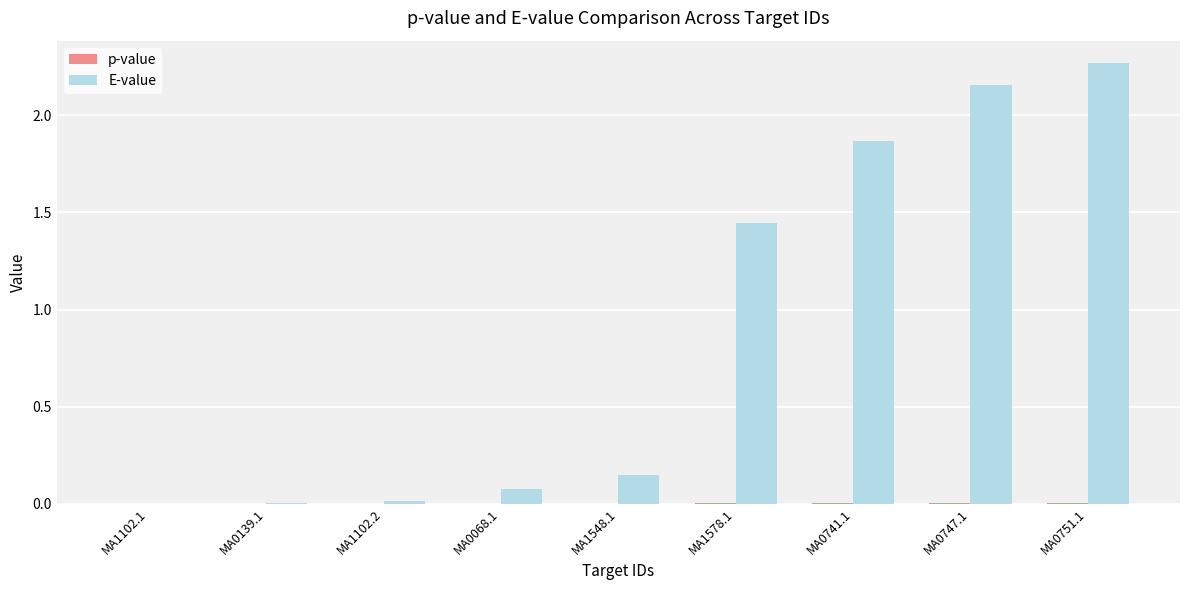

Which series changed the most between MA0139.1 and MA0068.1?

E-value